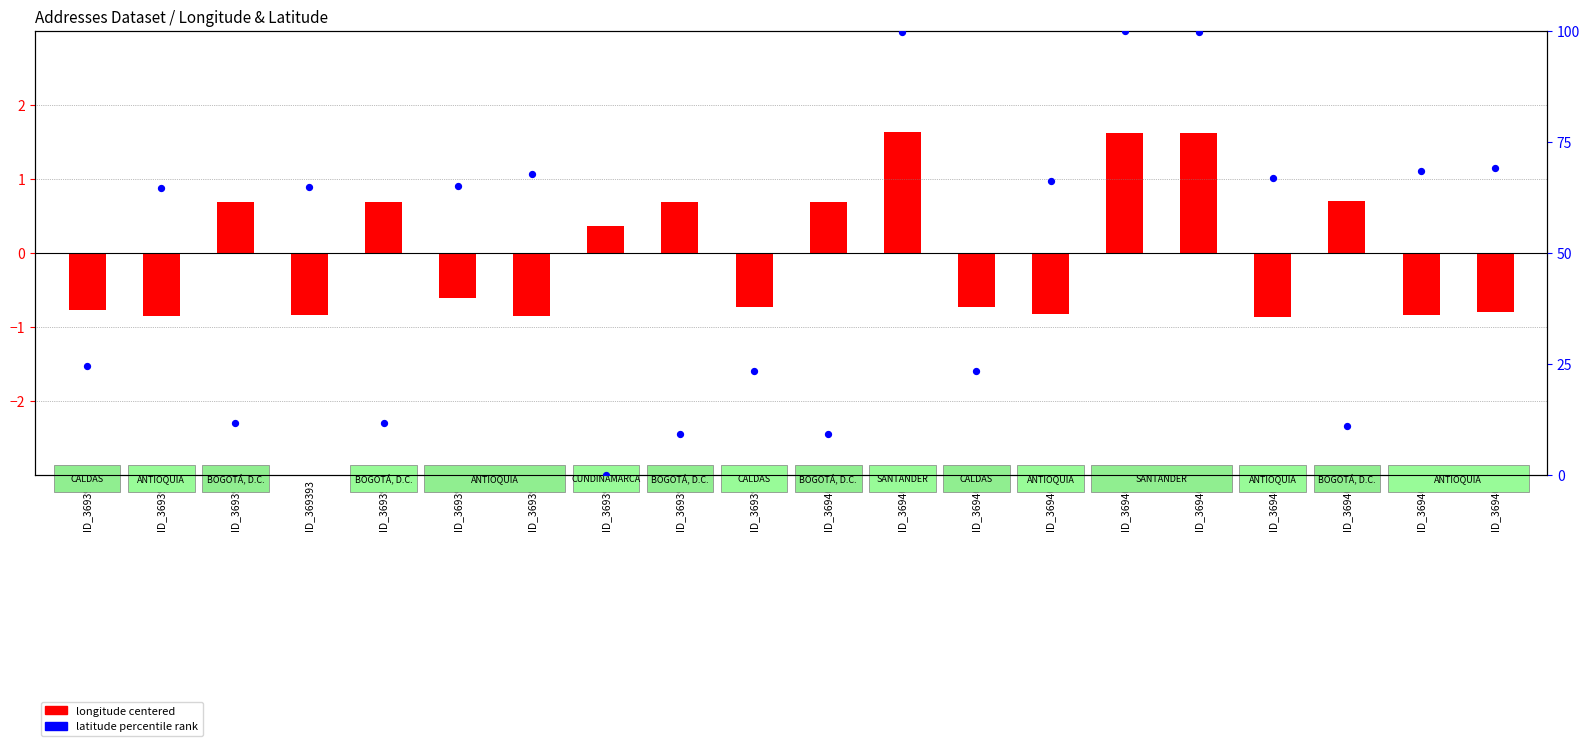

At which category is the sum across all series the highest?

ID_369404